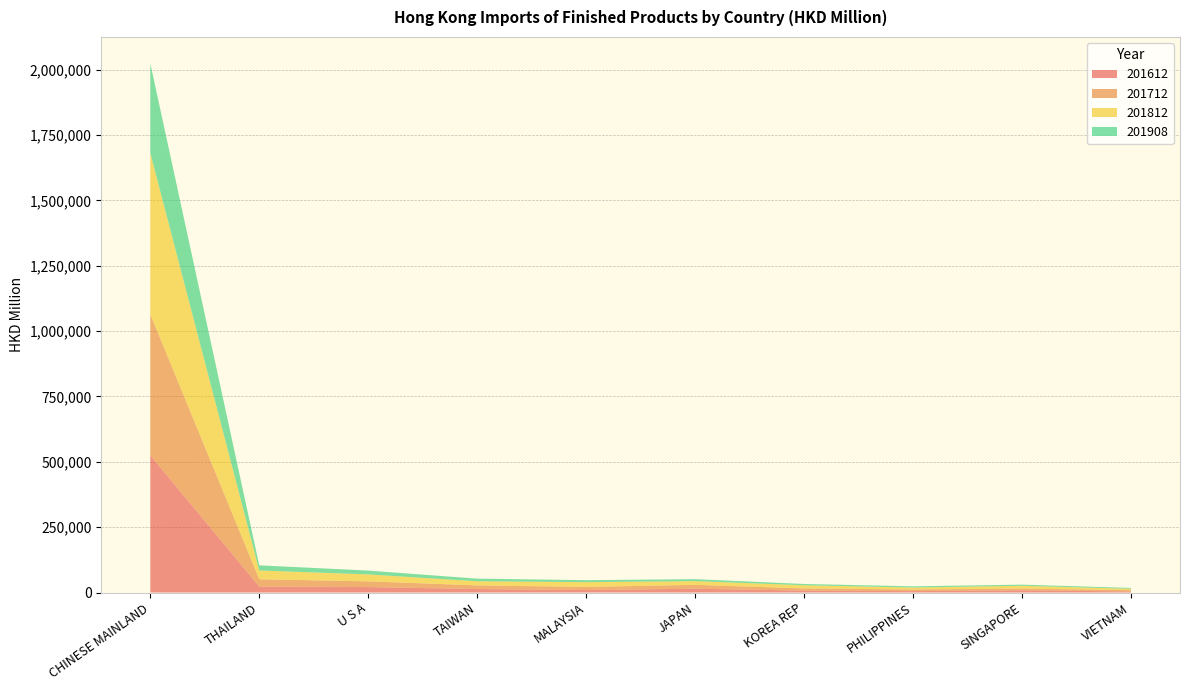

Reading left to right, what are all the values shown in this chart?

201612: 524535.6	22712.2	20842.9	13303.4	9351.4	14597.5	7239.0	5351.5	8289.0	4043.2
201712: 539606.9	27934.9	21851.2	14031.9	11913.1	14769.9	8379.8	6384.8	6643.5	5190.6
201812: 616300.9	33722.8	26582.8	15749.4	18342.1	14208.9	12126.6	7354.4	10889.6	5114.8
201908: 343241.3	19645.5	14648.1	9923.1	7745.4	7474.2	4942.4	4530.2	4269.5	3236.1